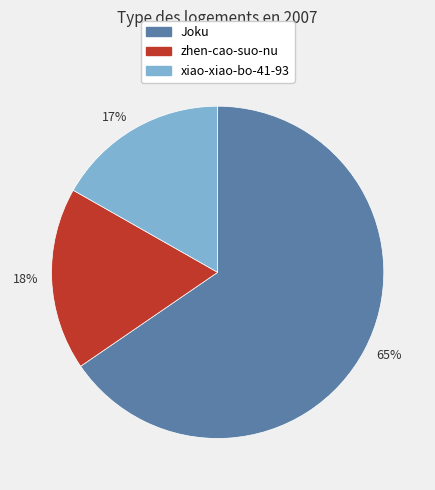

Is it true that Joku is 65% of the pie?

True